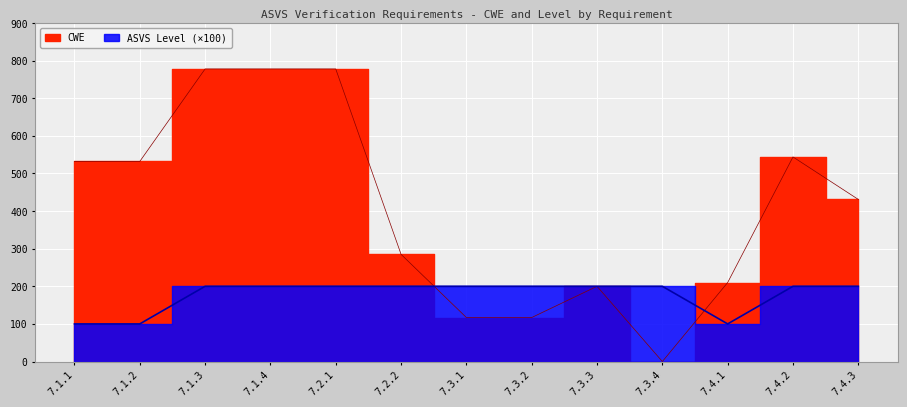

At which category is the sum across all series the highest?

7.1.3